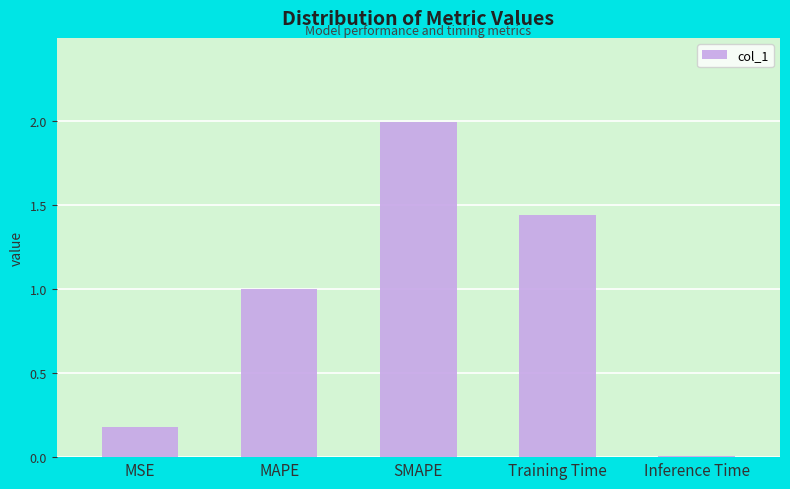

Which has a higher value, Training Time or Inference Time?

Training Time